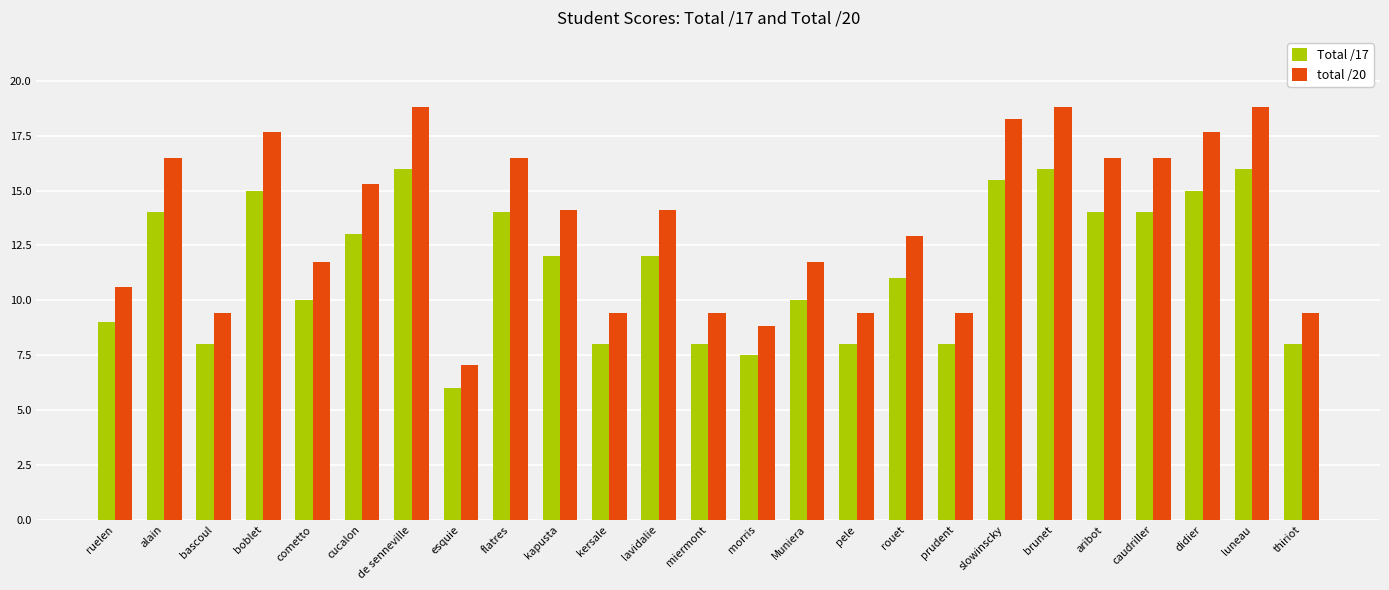

What is the total value across all series at rouet?

23.9